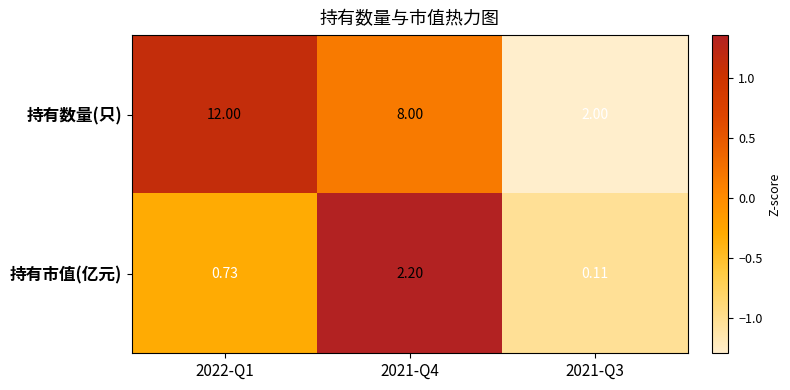

Is the value of 持有数量(只) at 2022-Q1 greater than the value of 持有市值(亿元) at 2021-Q4?

Yes